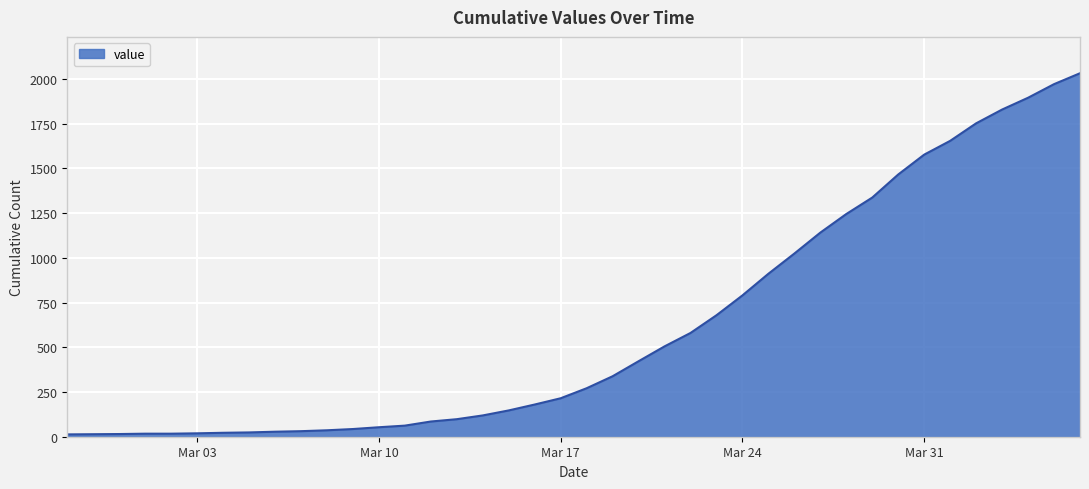

What is the difference between the maximum and minimum values?

2019